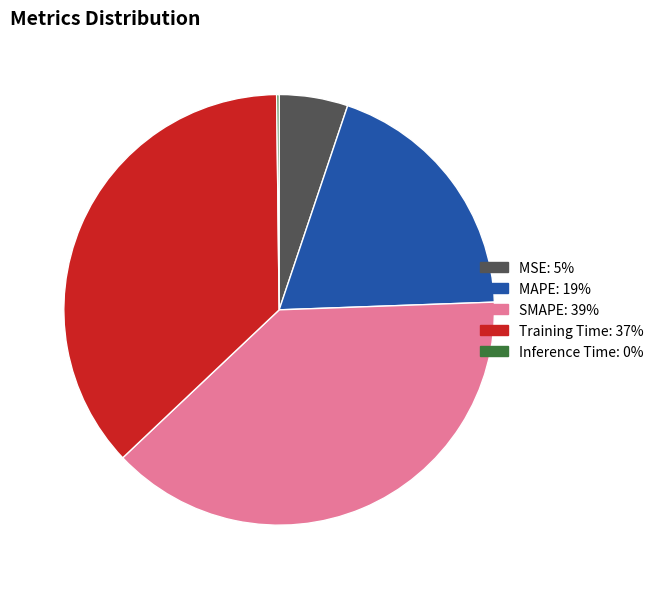

Approximately how many times larger is the value at MAPE compared to SMAPE?

0.5